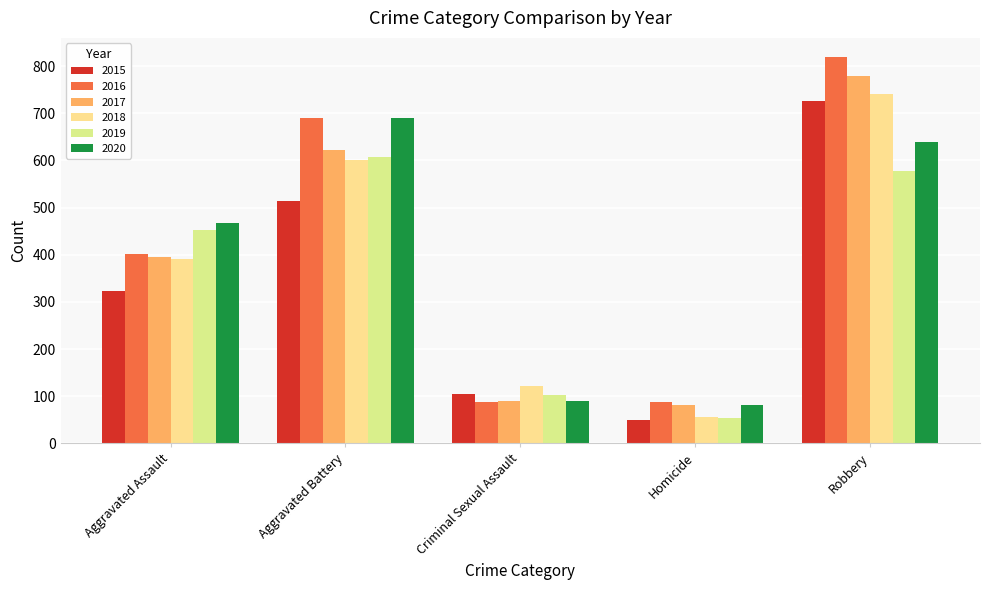

What is the total value across all series at Aggravated Battery?

3728